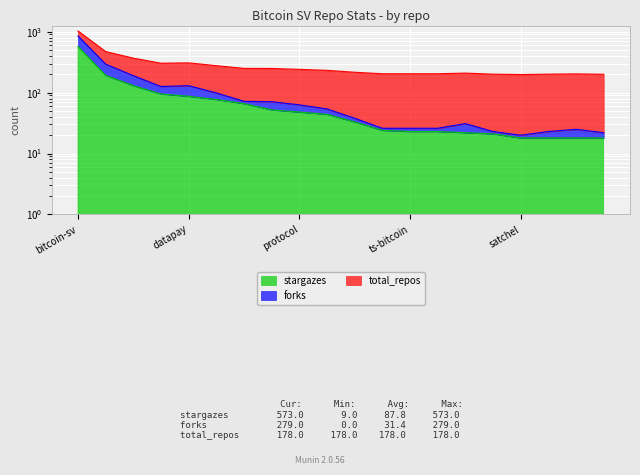

What is the sum of all stargazes values?

1582